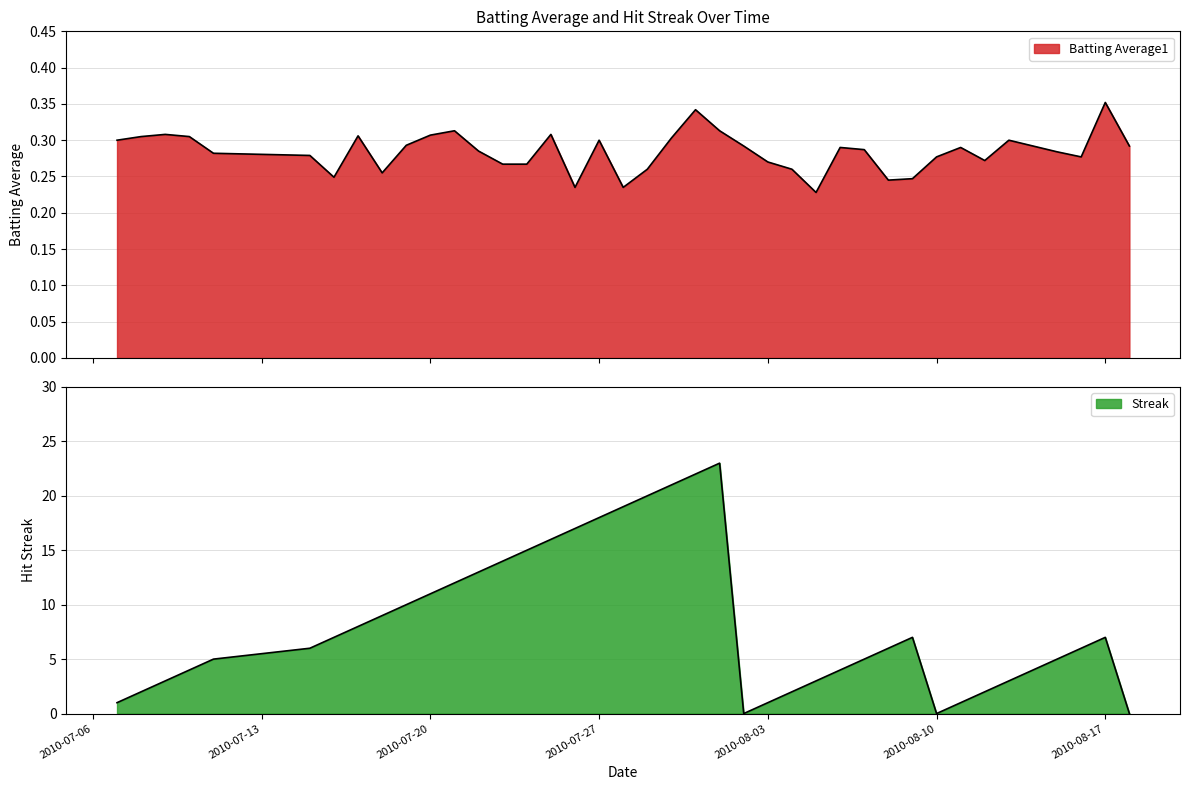

The value of Streak at 2010-07-20 is 7.2. True or false?

False